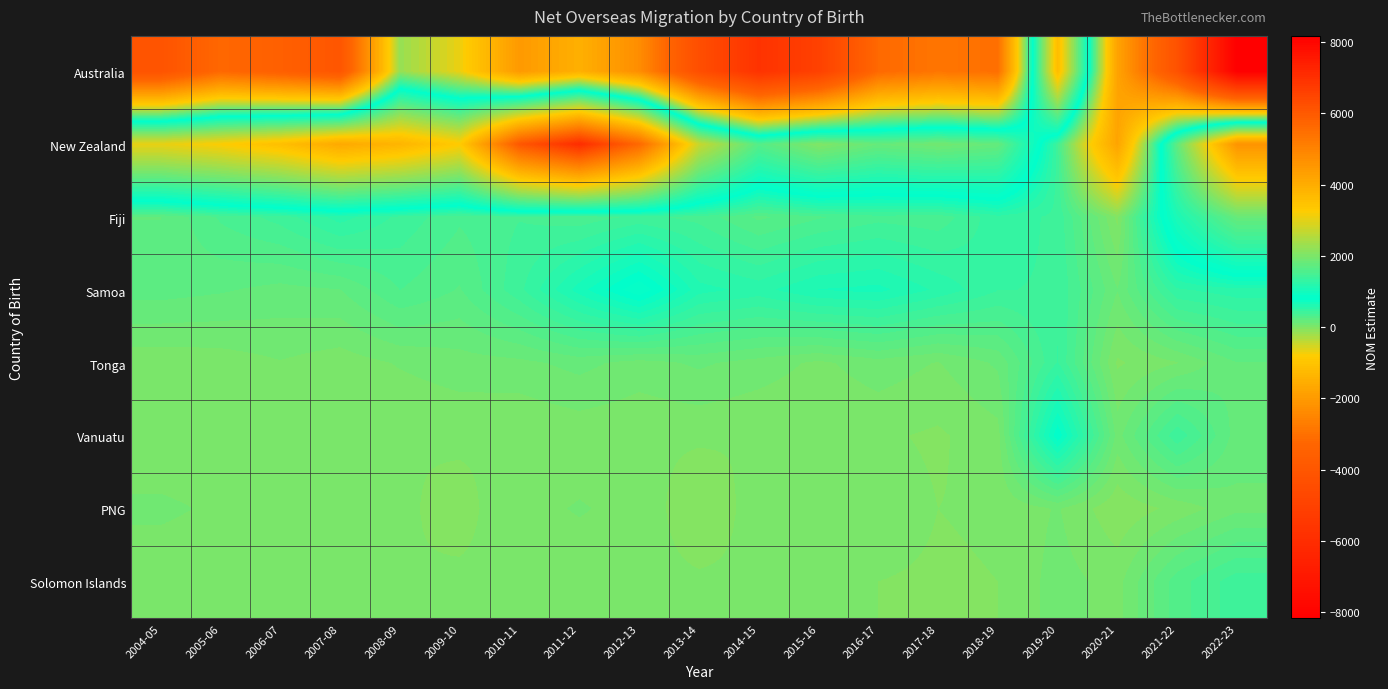

Reading left to right, what are all the values shown in this chart?

Australia: 2004-05=-4140	2005-06=-3210	2006-07=-3550	2007-08=-4010	2008-09=-150	2009-10=-690	2010-11=-2020	2011-12=-1480	2012-13=-2310	2013-14=-4380	2014-15=-5710	2015-16=-5030	2016-17=-3190	2017-18=-2880	2018-19=-3050	2019-20=3620	2020-21=-1790	2021-22=-4210	2022-23=-8170
New Zealand: 2004-05=3040	2005-06=3240	2006-07=3570	2007-08=4090	2008-09=3810	2009-10=3290	2010-11=6060	2011-12=7090	2012-13=5640	2013-14=2740	2014-15=1630	2015-16=2050	2016-17=1790	2017-18=1910	2018-19=1780	2019-20=410	2020-21=-1760	2021-22=1740	2022-23=4600
Fiji: 2004-05=190	2005-06=330	2006-07=410	2007-08=540	2008-09=430	2009-10=330	2010-11=380	2011-12=340	2012-13=400	2013-14=360	2014-15=240	2015-16=310	2016-17=360	2017-18=340	2018-19=490	2019-20=430	2020-21=-20	2021-22=1070	2022-23=1800
Samoa: 2004-05=220	2005-06=200	2006-07=170	2007-08=190	2008-09=320	2009-10=250	2010-11=430	2011-12=670	2012-13=890	2013-14=600	2014-15=550	2015-16=640	2016-17=660	2017-18=560	2018-19=450	2019-20=440	2020-21=130	2021-22=500	2022-23=550
Tonga: 2004-05=20	2005-06=30	2006-07=60	2007-08=30	2008-09=70	2009-10=100	2010-11=110	2011-12=150	2012-13=100	2013-14=140	2014-15=100	2015-16=50	2016-17=100	2017-18=60	2018-19=140	2019-20=450	2020-21=-10	2021-22=60	2022-23=190
Vanuatu: 2004-05=0	2005-06=0	2006-07=0	2007-08=0	2008-09=0	2009-10=10	2010-11=0	2011-12=20	2012-13=10	2013-14=10	2014-15=0	2015-16=0	2016-17=10	2017-18=-10	2018-19=40	2019-20=820	2020-21=100	2021-22=430	2022-23=160
PNG: 2004-05=80	2005-06=50	2006-07=50	2007-08=60	2008-09=10	2009-10=-20	2010-11=40	2011-12=70	2012-13=40	2013-14=-50	2014-15=30	2015-16=60	2016-17=40	2017-18=0	2018-19=10	2019-20=70	2020-21=-50	2021-22=20	2022-23=110
Solomon Islands: 2004-05=10	2005-06=0	2006-07=10	2007-08=10	2008-09=0	2009-10=10	2010-11=10	2011-12=20	2012-13=20	2013-14=10	2014-15=10	2015-16=10	2016-17=0	2017-18=-10	2018-19=0	2019-20=90	2020-21=40	2021-22=290	2022-23=420